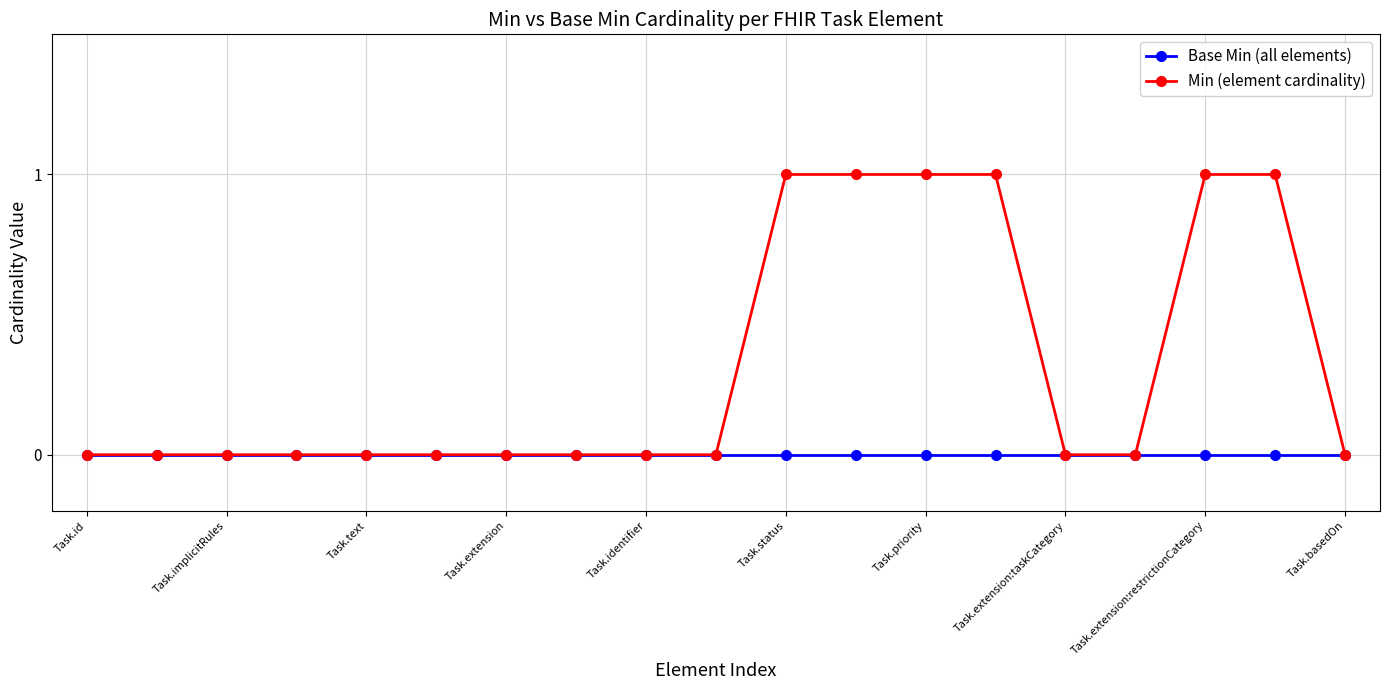

Count the number of data series in this chart.

2